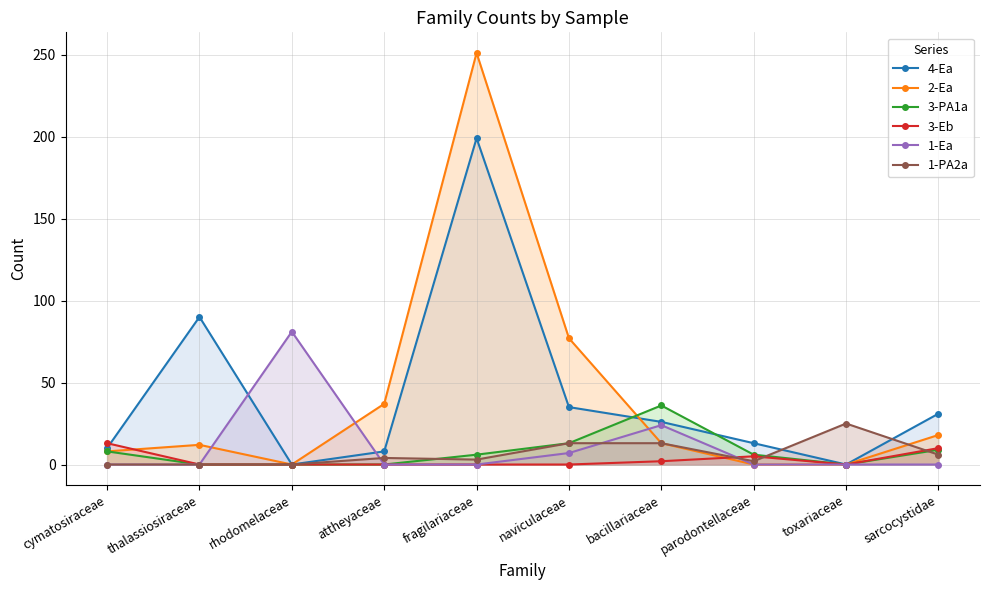

What is the difference between the maximum and minimum values in the 4-Ea series?

199